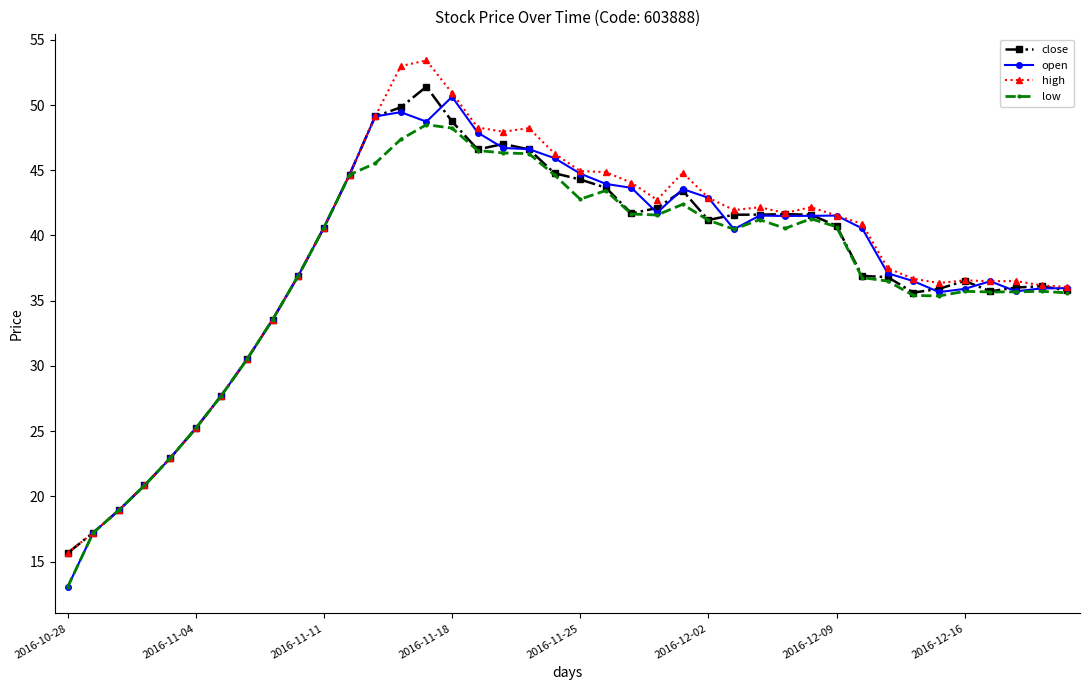

What is the smallest value displayed?

13.0